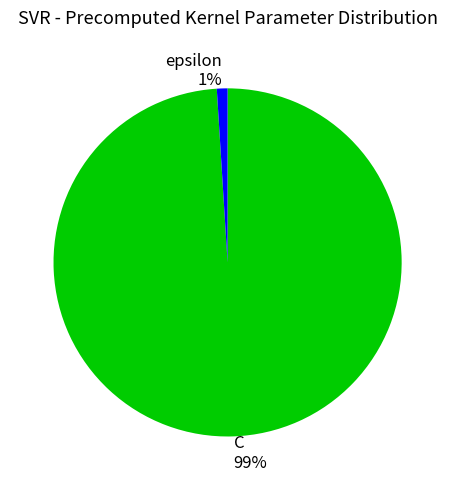

Which category has the smallest portion of the pie?

epsilon